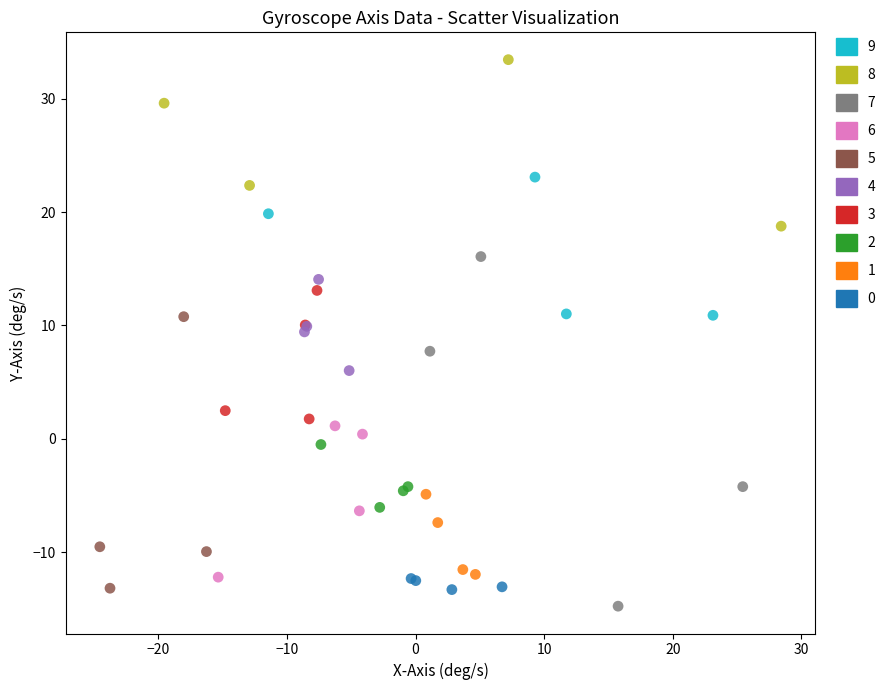

Which series has the largest Y range (max minus min)?

7